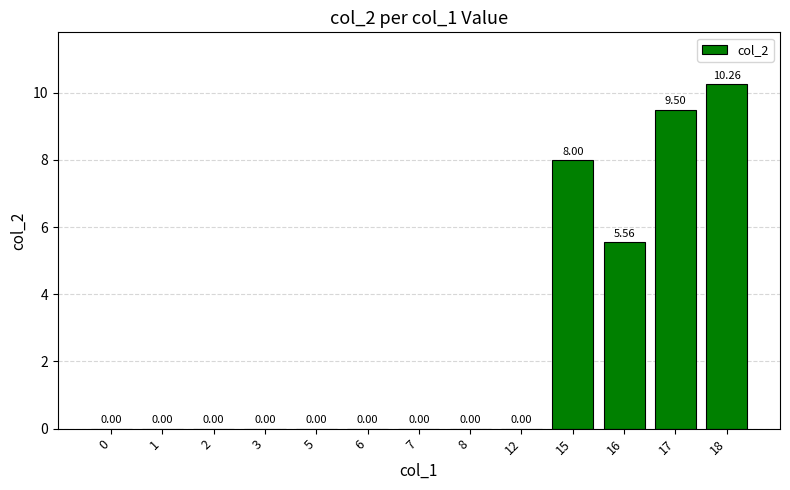

What is the change in value from 5 to 15?

+8.0